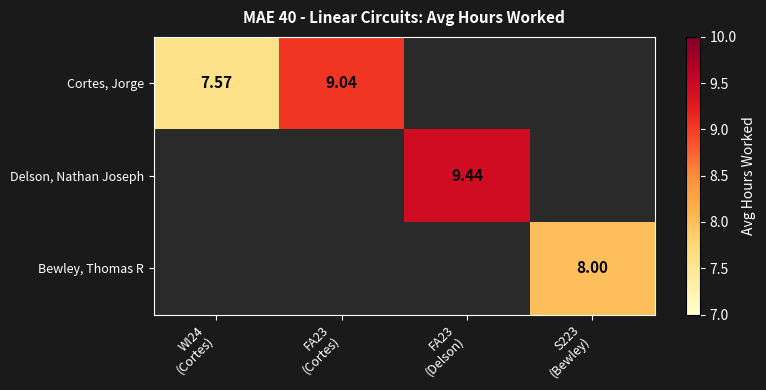

At how many categories does at least one series exceed 7?

4